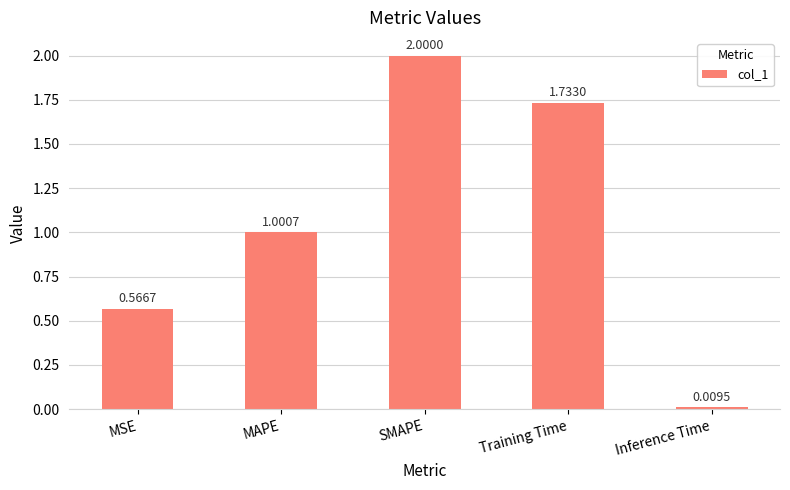

At which label does the data first exceed 1?

MAPE